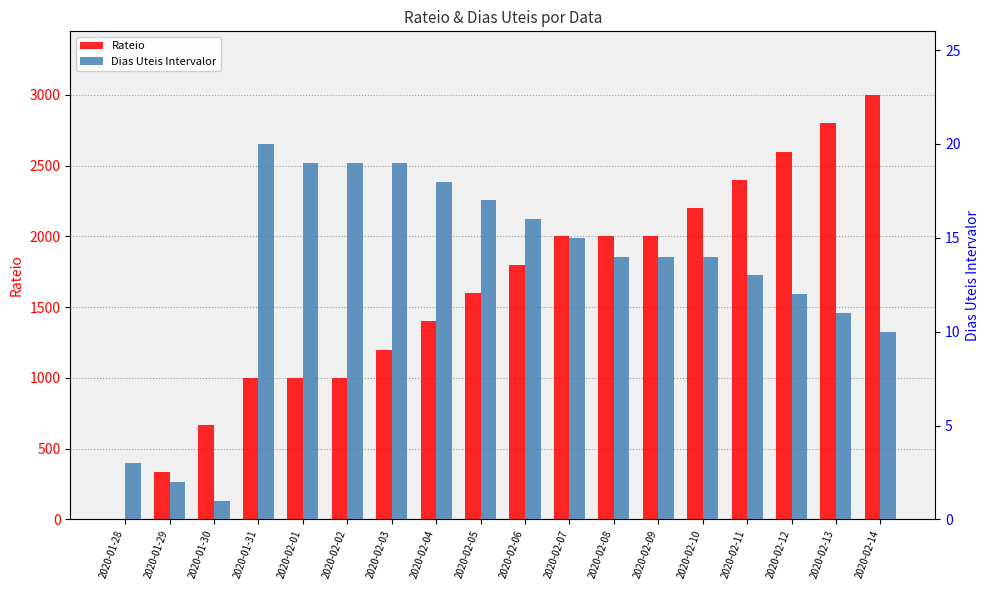

At 2020-02-07, list the series in order from largest to smallest.

Rateio, Dias Uteis Intervalor